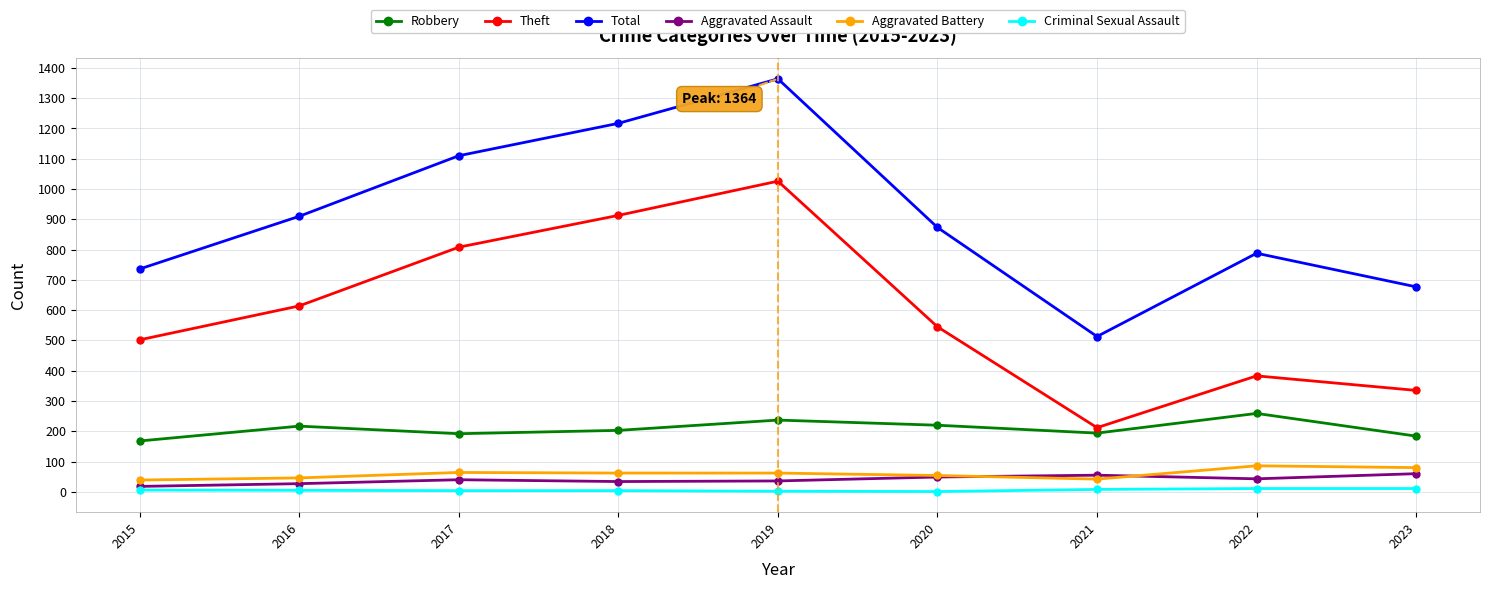

What is the sum of the Robbery values at 2022 and 2019?

496